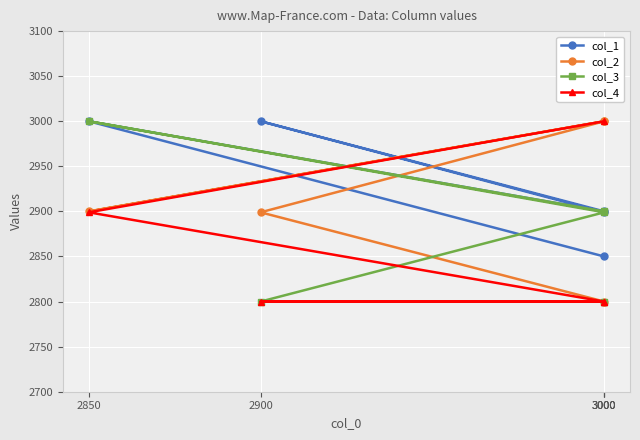

Between 3000 and 3000, which is larger?

3000